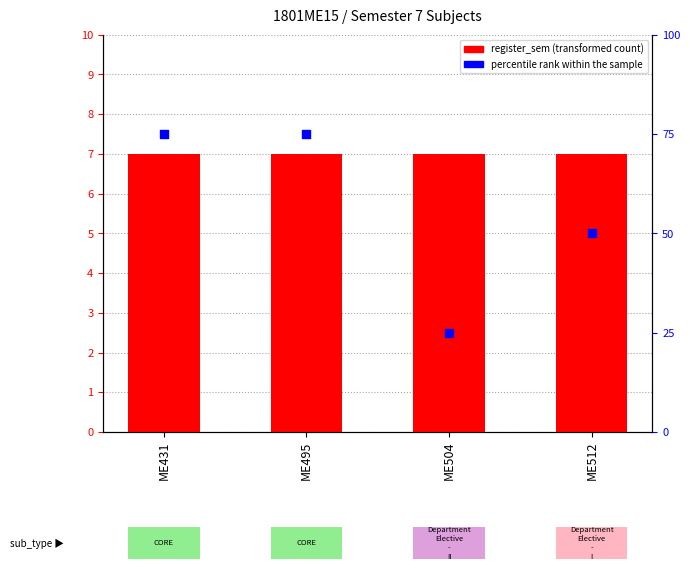

What is the total value across all series at ME504?

32